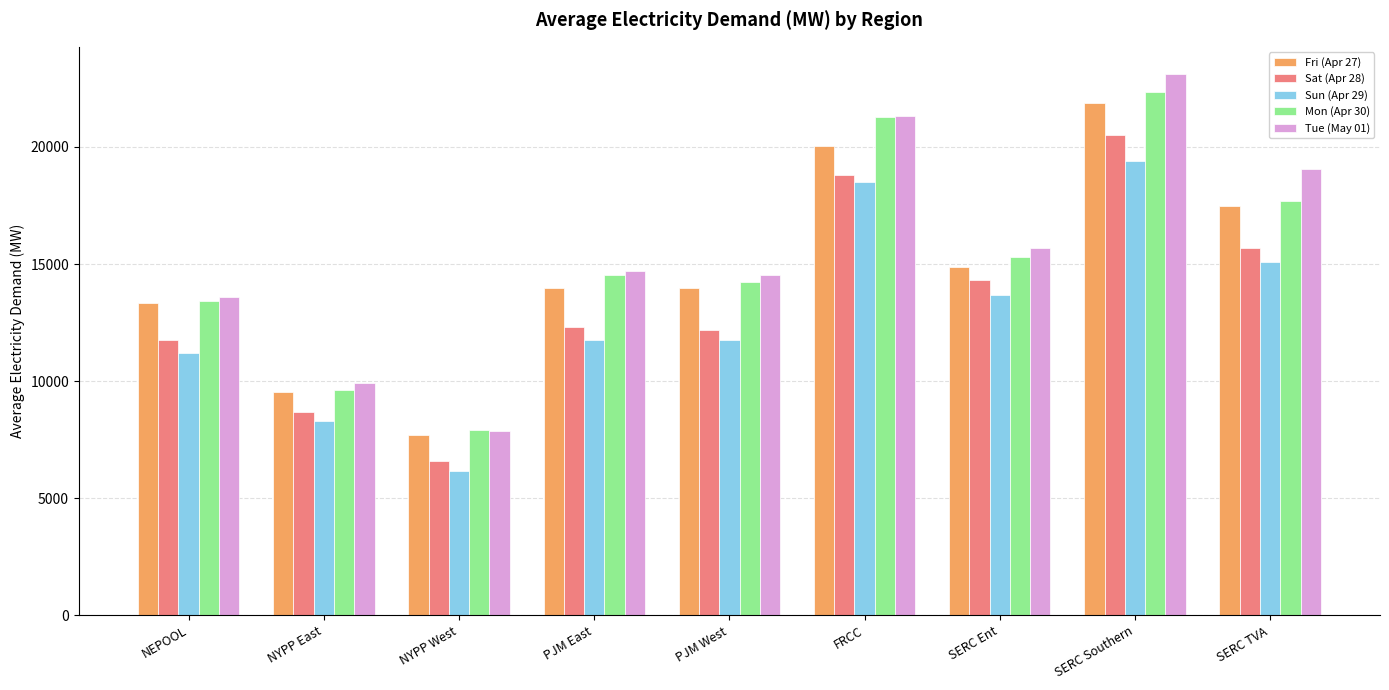

What is the maximum value for Mon (Apr 30)?

22355.1